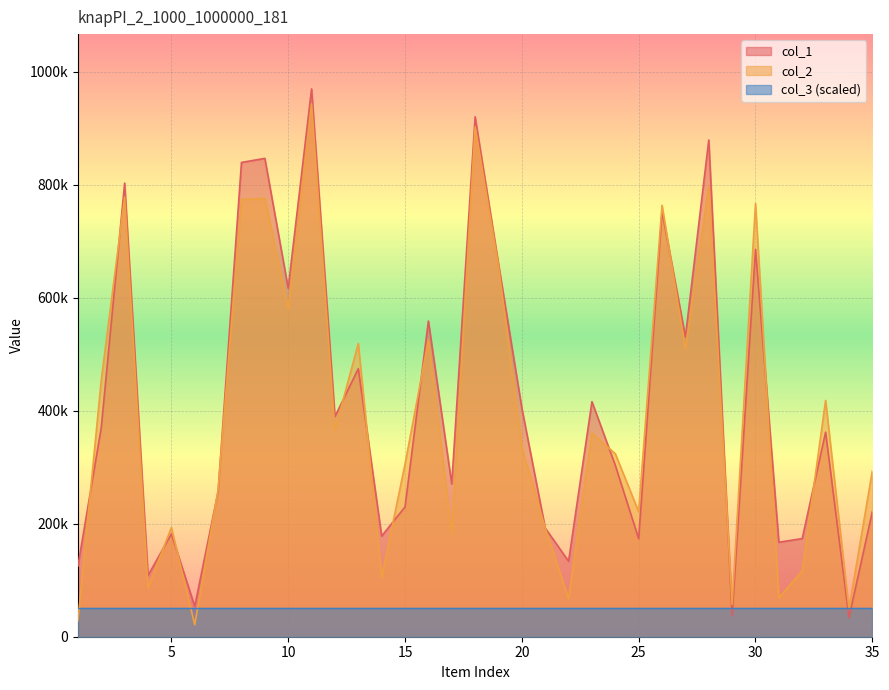

At which label is col_1 closest to 501954?

13